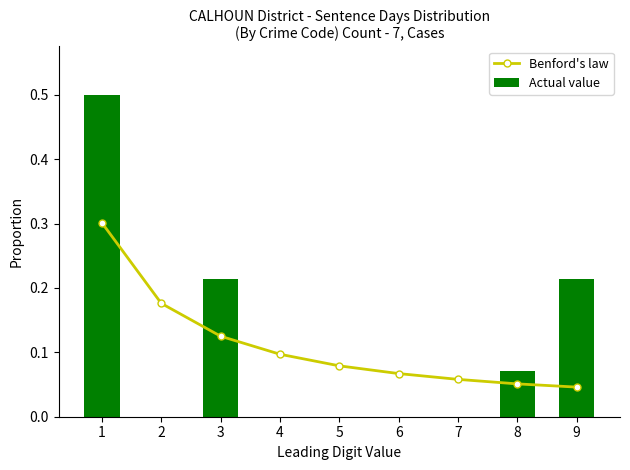

At how many categories does at least one series exceed 0?

9